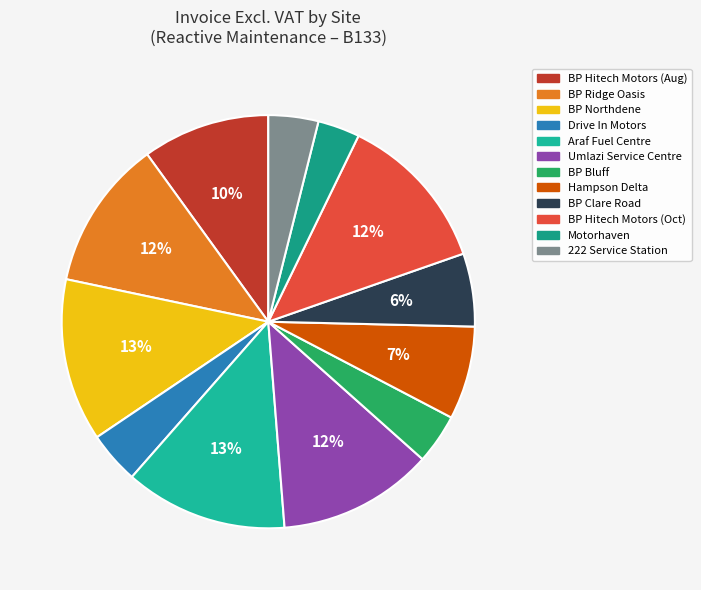

To the nearest percent, what percentage of the pie is BP Hitech Motors (Oct)?

12%